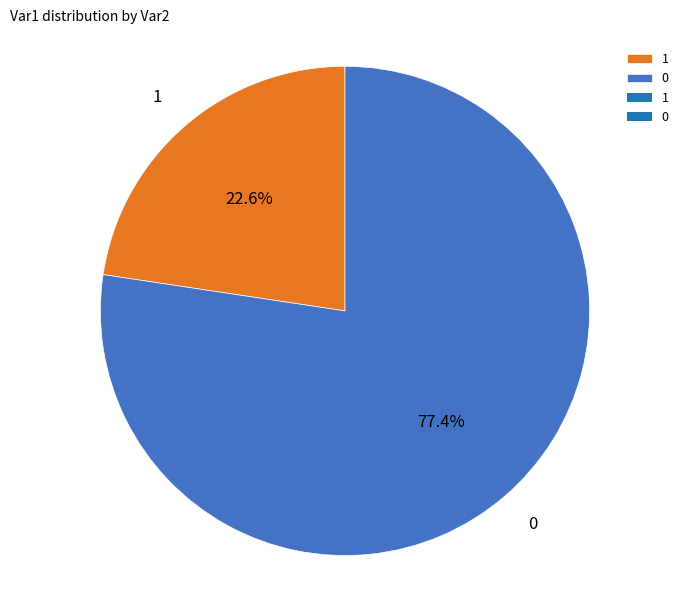

How many slices are in this pie chart?

2